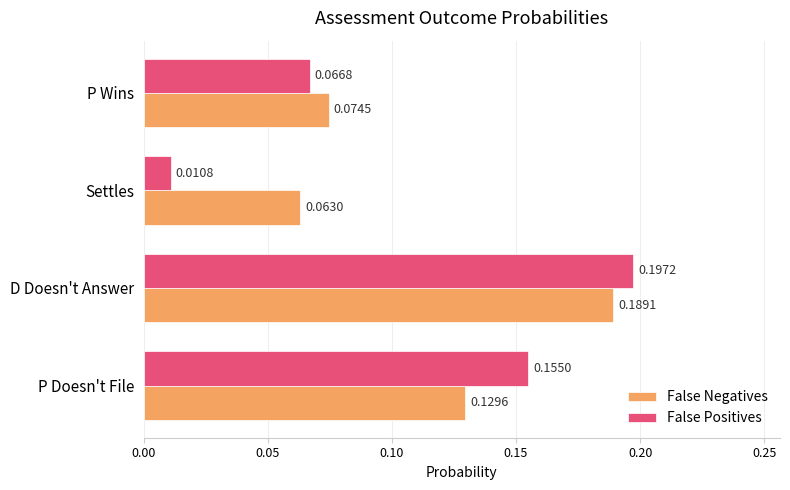

Which category has the lowest value in the False Positives series?

Settles